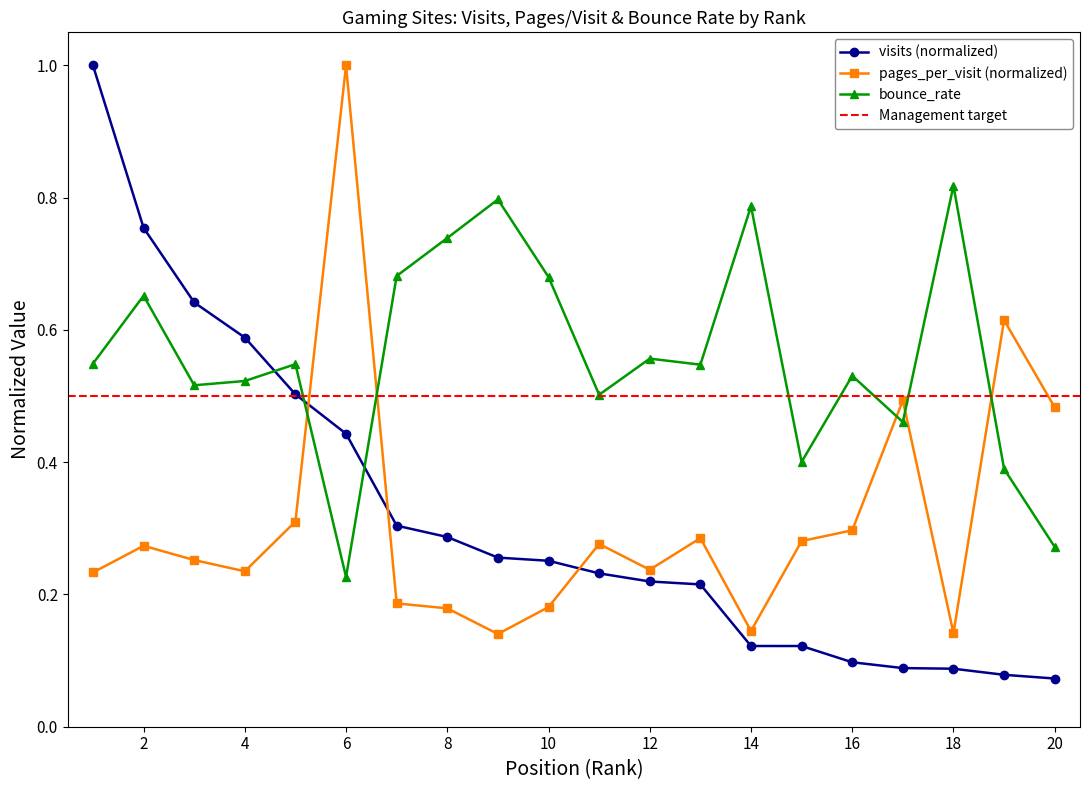

Reading right to left, list all the values displayed in this chart.

visits: 20=0.1	19=0.1	18=0.1	17=0.1	16=0.1	15=0.1	14=0.1	13=0.2	12=0.2	11=0.2	10=0.3	9=0.3	8=0.3	7=0.3	6=0.4	5=0.5	4=0.6	3=0.6	2=0.8	1=1.0
pages_per_visit: 20=0.5	19=0.6	18=0.1	17=0.5	16=0.3	15=0.3	14=0.1	13=0.3	12=0.2	11=0.3	10=0.2	9=0.1	8=0.2	7=0.2	6=1.0	5=0.3	4=0.2	3=0.3	2=0.3	1=0.2
bounce_rate: 20=0.3	19=0.4	18=0.8	17=0.5	16=0.5	15=0.4	14=0.8	13=0.5	12=0.6	11=0.5	10=0.7	9=0.8	8=0.7	7=0.7	6=0.2	5=0.5	4=0.5	3=0.5	2=0.7	1=0.5